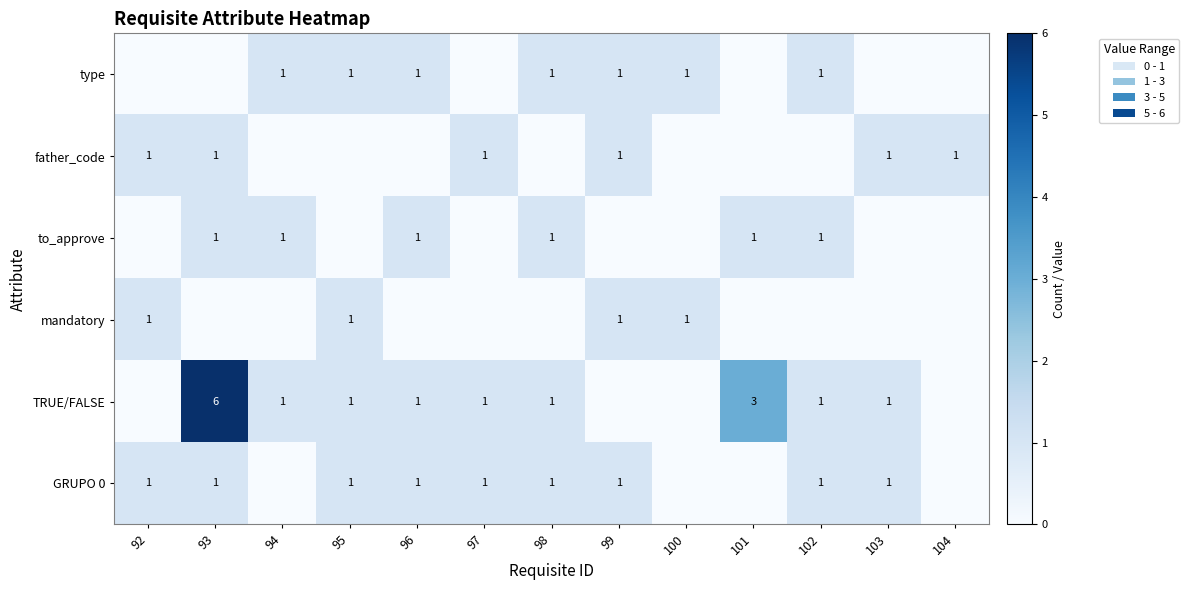

Is it true that type equals 0 at 96?

False